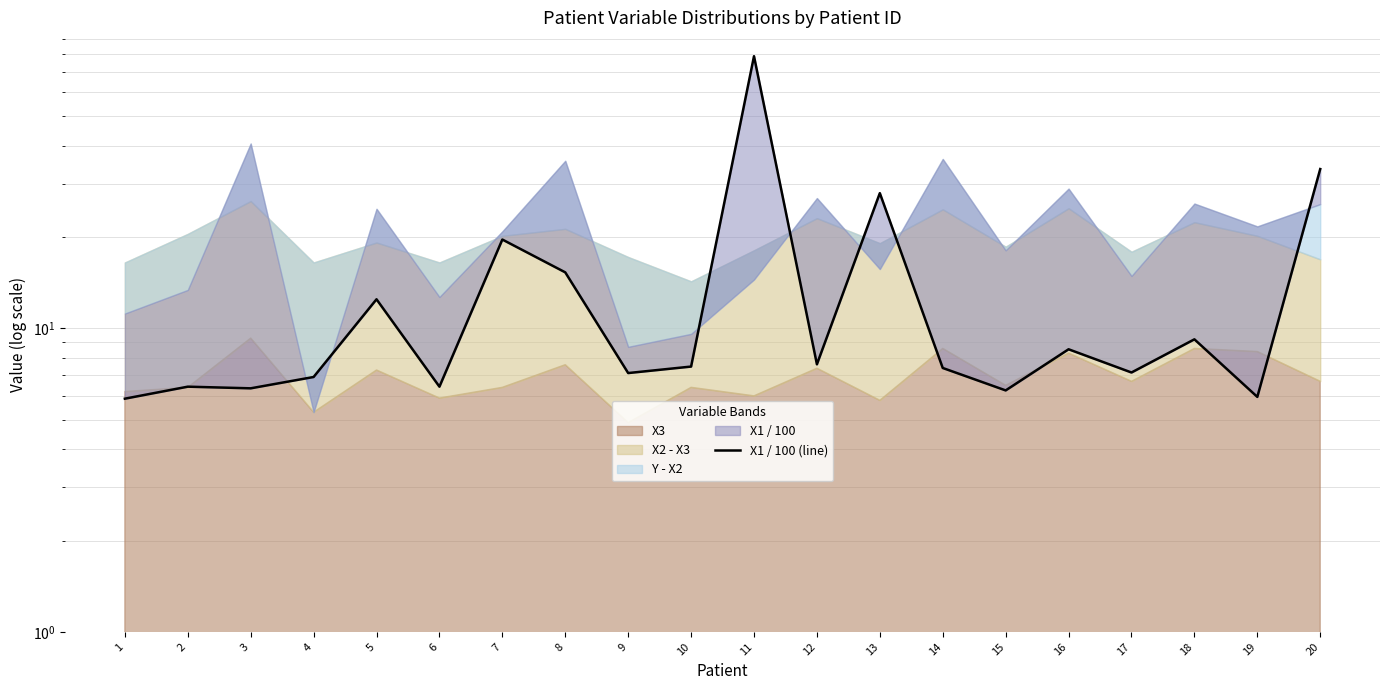

Reading left to right, extract all data points from this chart.

5.9	6.4	6.3	6.9	12.5	6.4	19.6	15.3	7.1	7.5	79.0	7.6	27.9	7.4	6.2	8.5	7.2	9.2	6.0	33.5